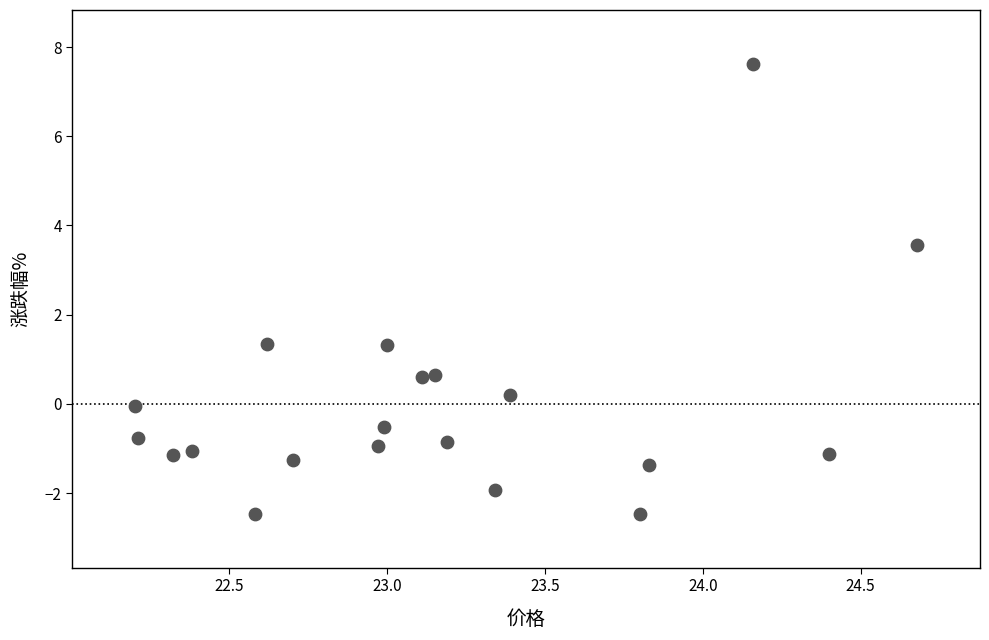

What is the range of Y values (max minus min)?

10.1